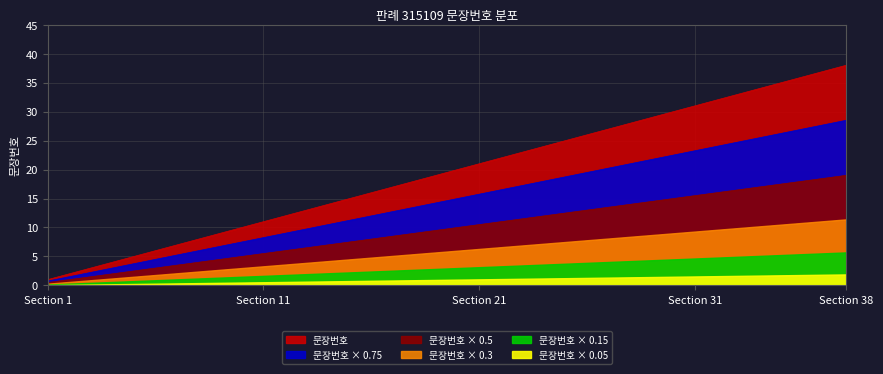

At which category does the chart reach its peak across all series?

Section 38